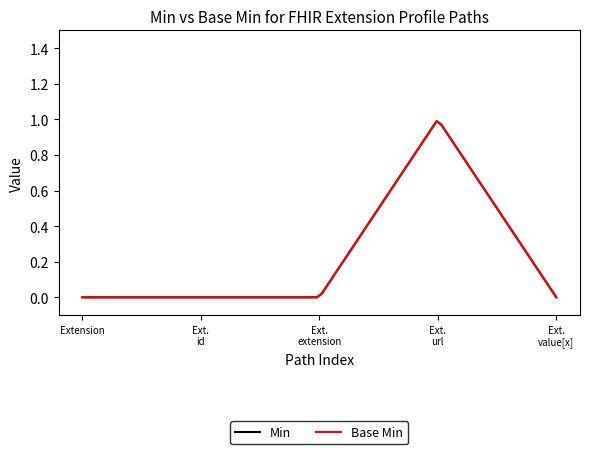

What is the label of the 1st point from the right?

Extension.value[x]